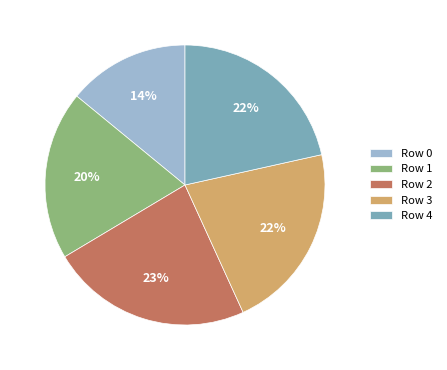

Which category has the smallest portion of the pie?

Row 0